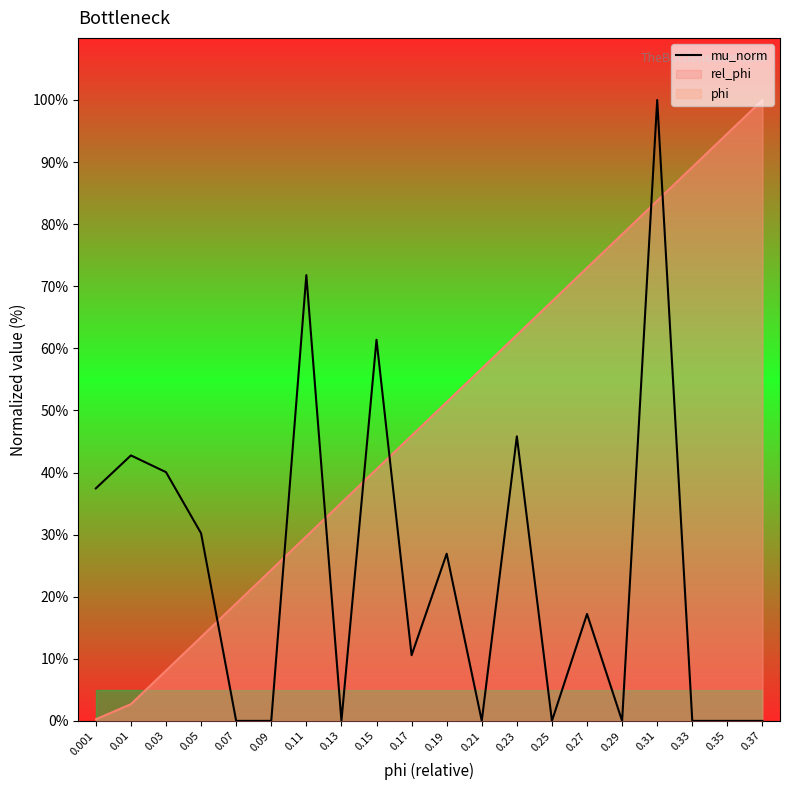

Reading left to right, what are all the values shown in this chart?

0.001=37.4	0.01=42.8	0.03=40.1	0.05=30.2	0.07=0.0	0.09=0.0	0.11=71.8	0.13=0.0	0.15=61.4	0.17=10.6	0.19=26.9	0.21=0.0	0.23=45.8	0.25=0.0	0.27=17.2	0.29=0.0	0.31=100.0	0.33=0.0	0.35=0.0	0.37=0.0